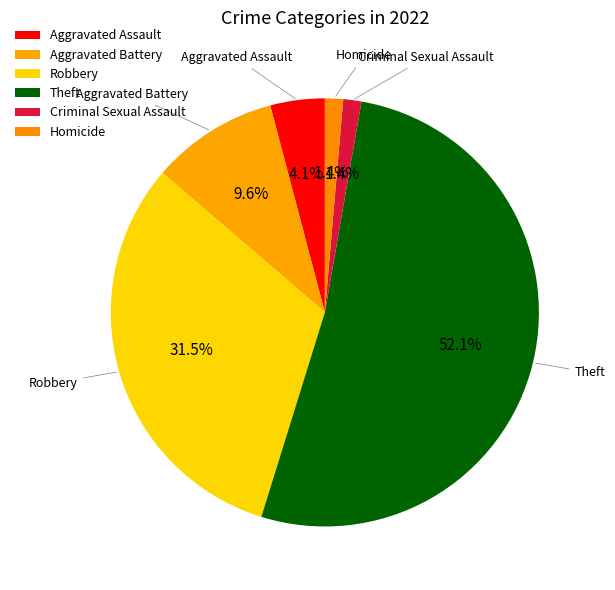

Is the sum of Criminal Sexual Assault and Robbery greater than half?

No